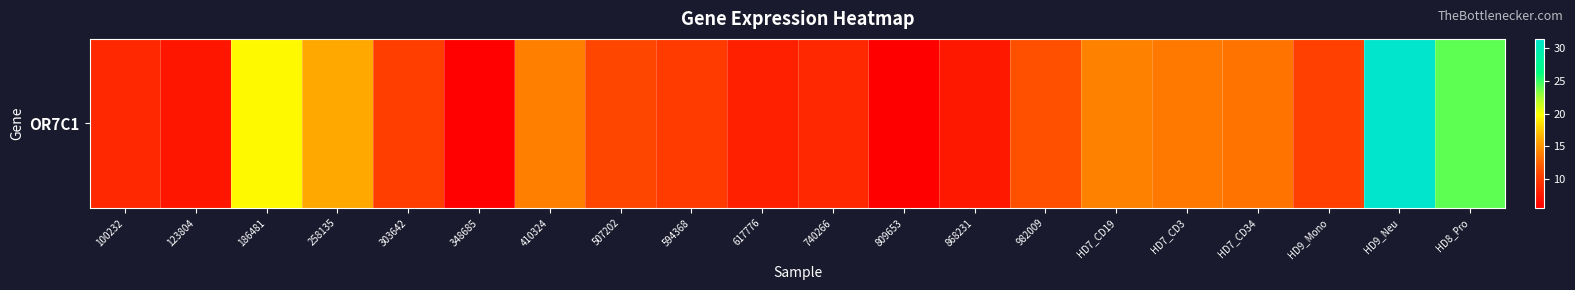

What is the minimum value shown in the chart?

5.5